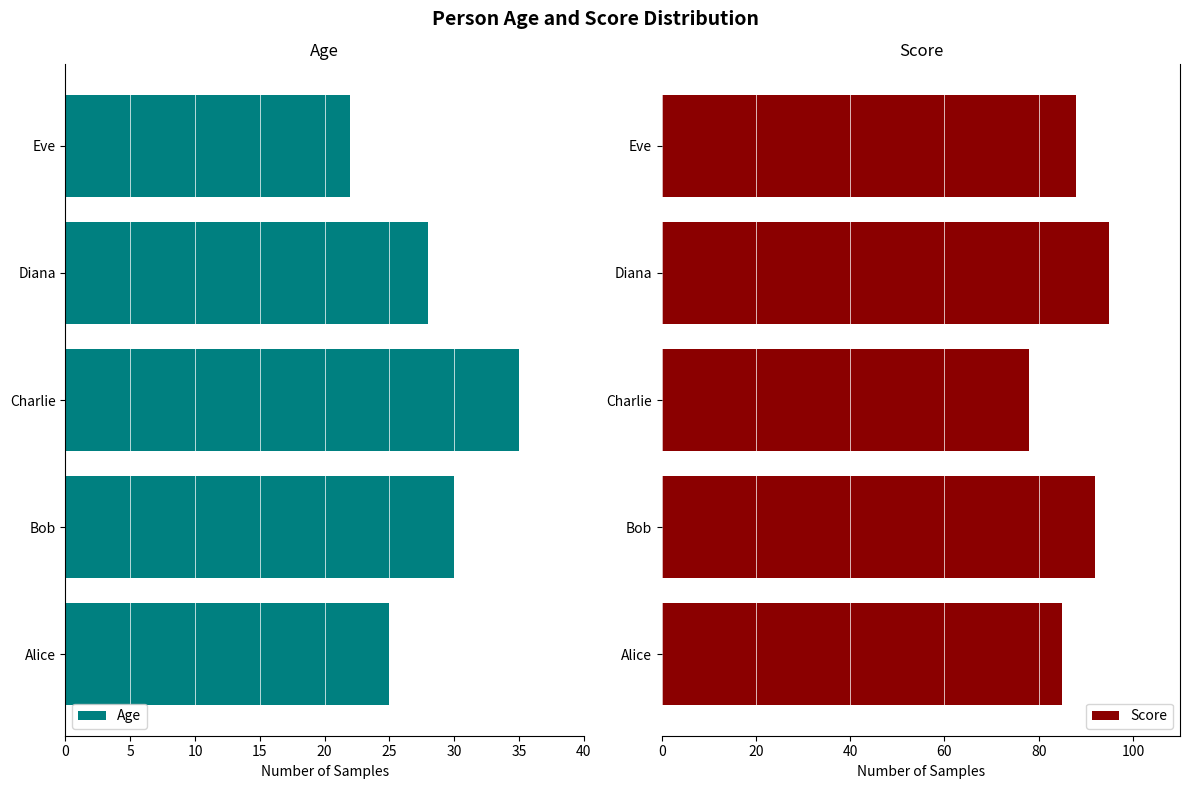

Which series has the largest total across all categories?

Score